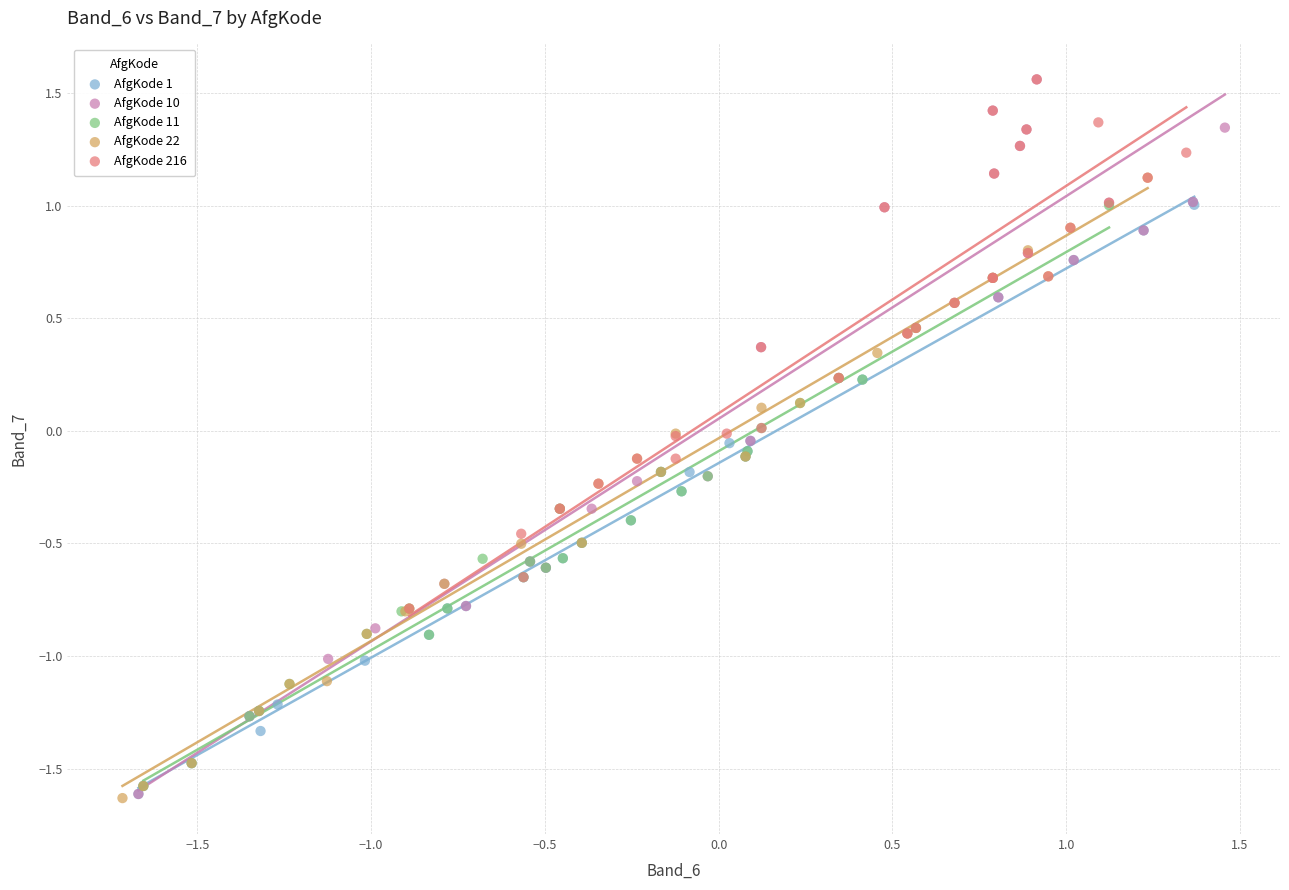

Which series has the widest spread of Y values?

AfgKode 10